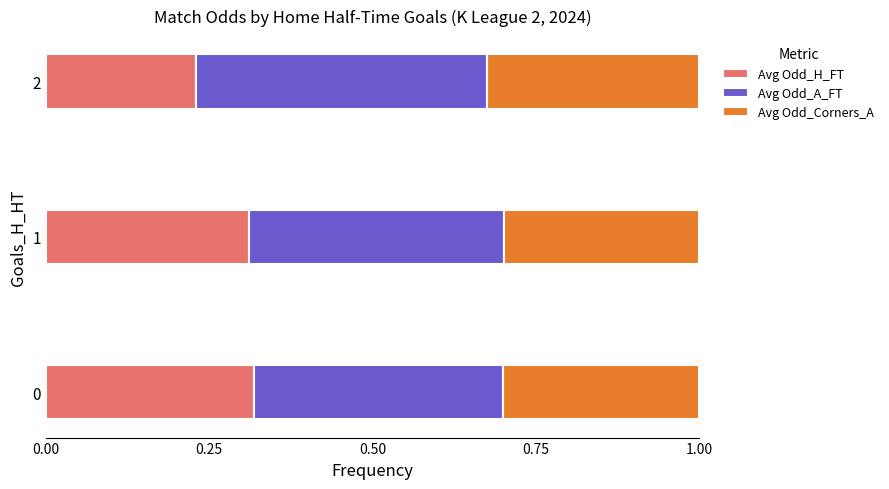

What is the total value across all series at 2?

1.0